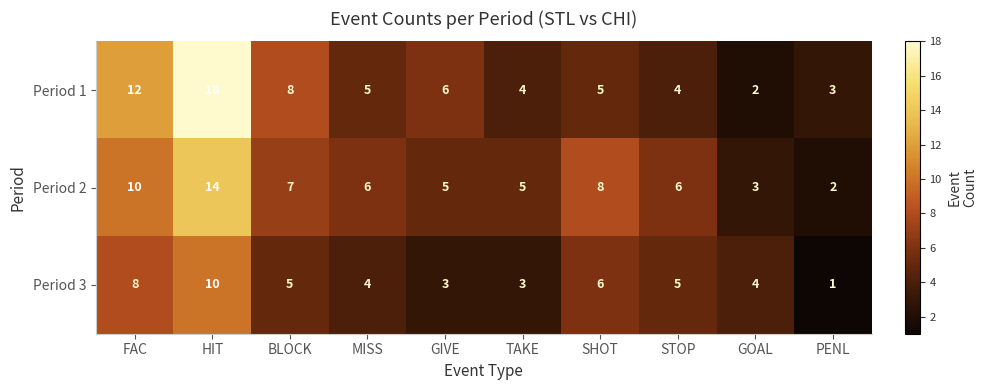

True or false: Period 3 has a value of 8 at FAC.

True